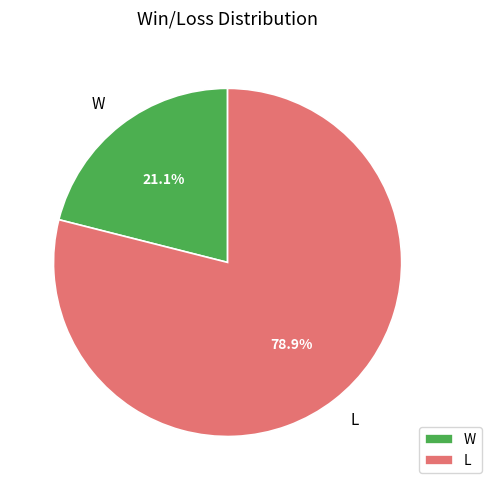

Which category has the smallest portion of the pie?

W